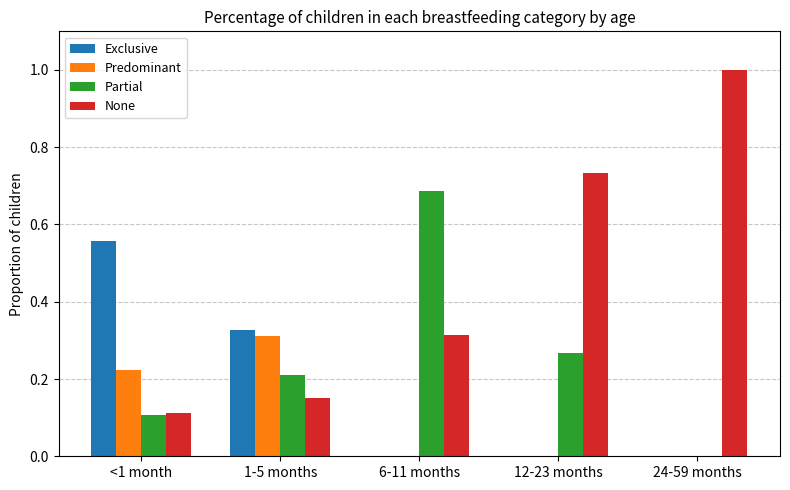

Is it true that None equals 1.6 at 24-59 months?

False